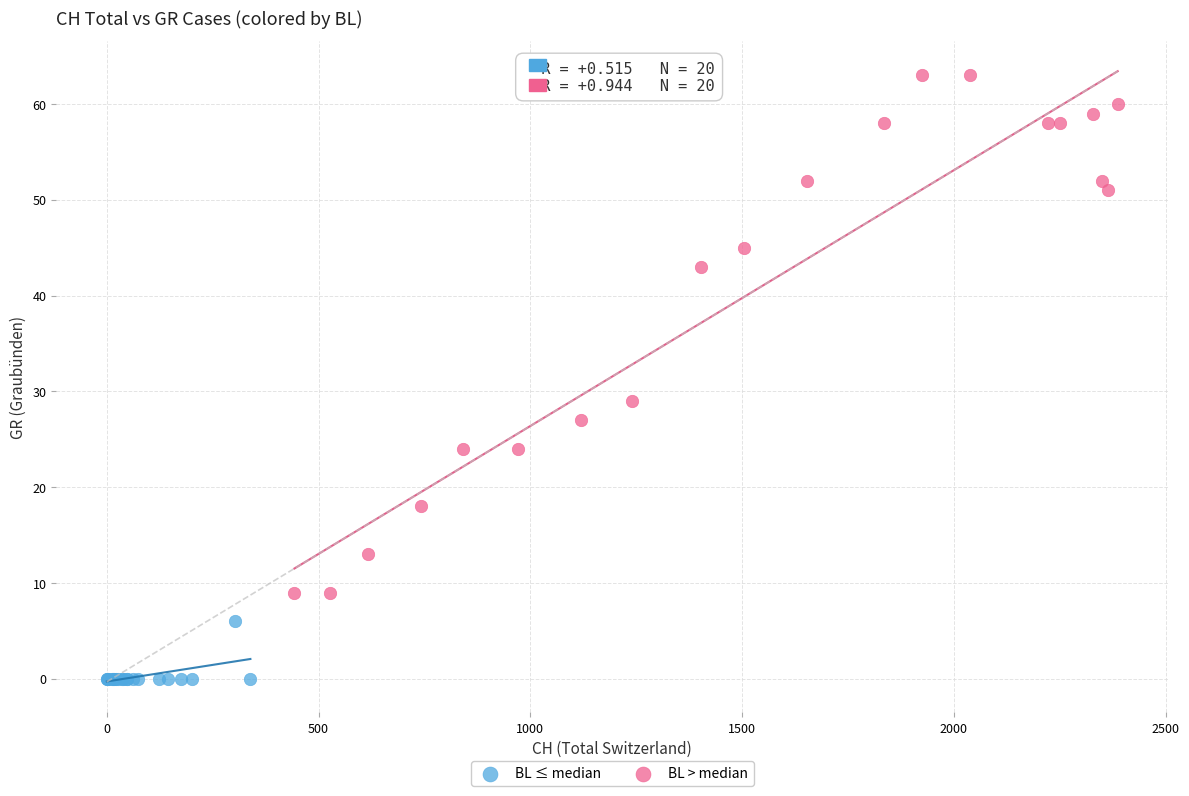

What are all the series names shown in the legend?

BL ≤ median, BL > median